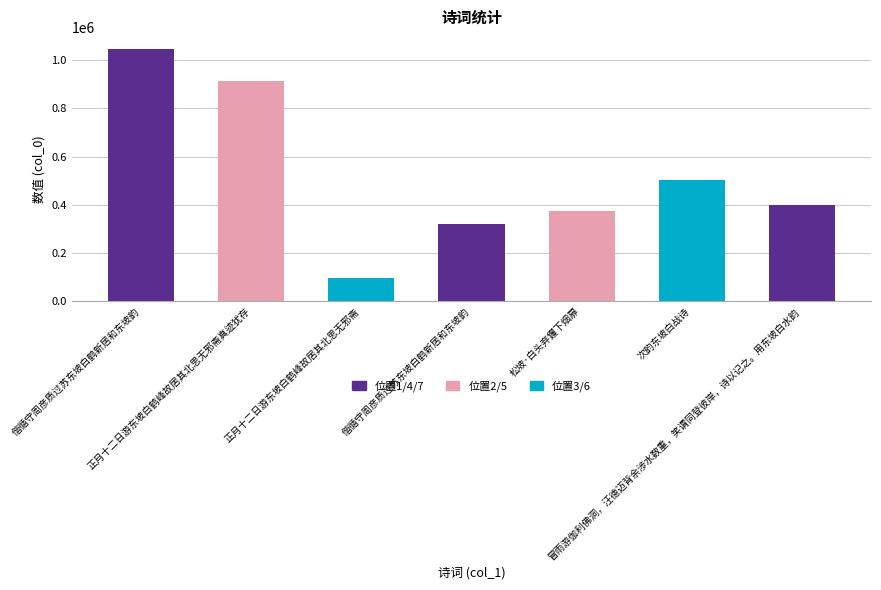

What value does the data have at 偕循守周彦质过苏东坡白鹤新居和东坡韵, to the nearest 50?

320950